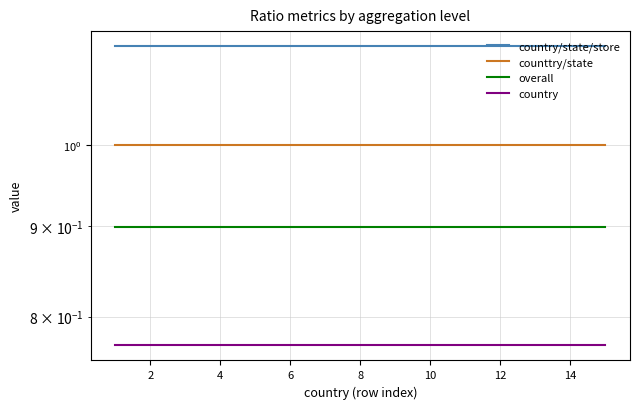

What value does the counttry/state series have at 8?

1.0